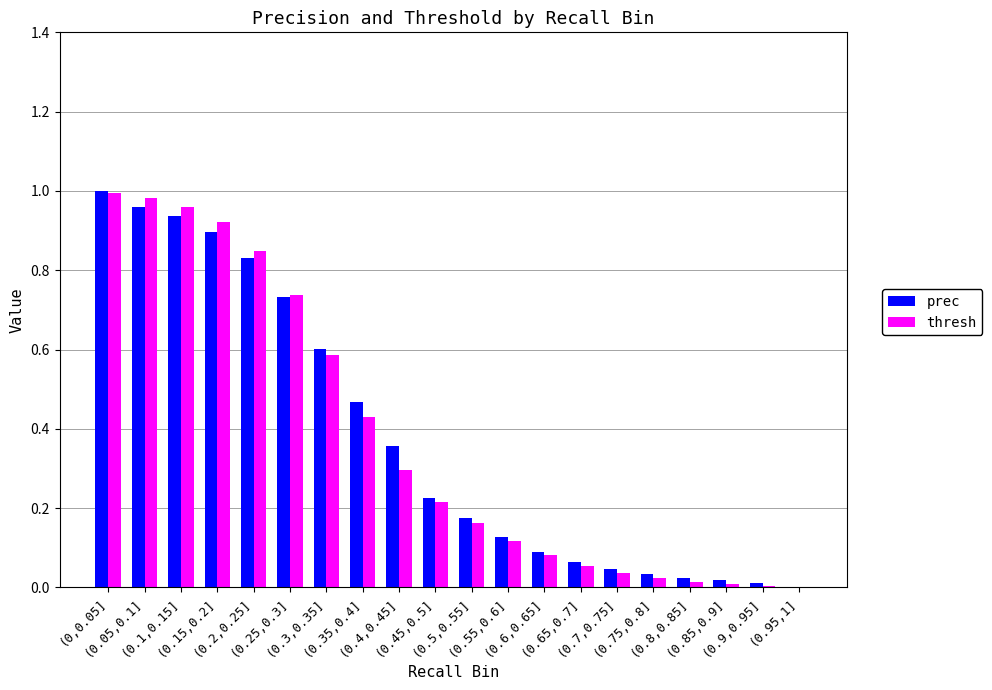

Which series changed the most between (0.35,0.4] and (0.95,1]?

prec